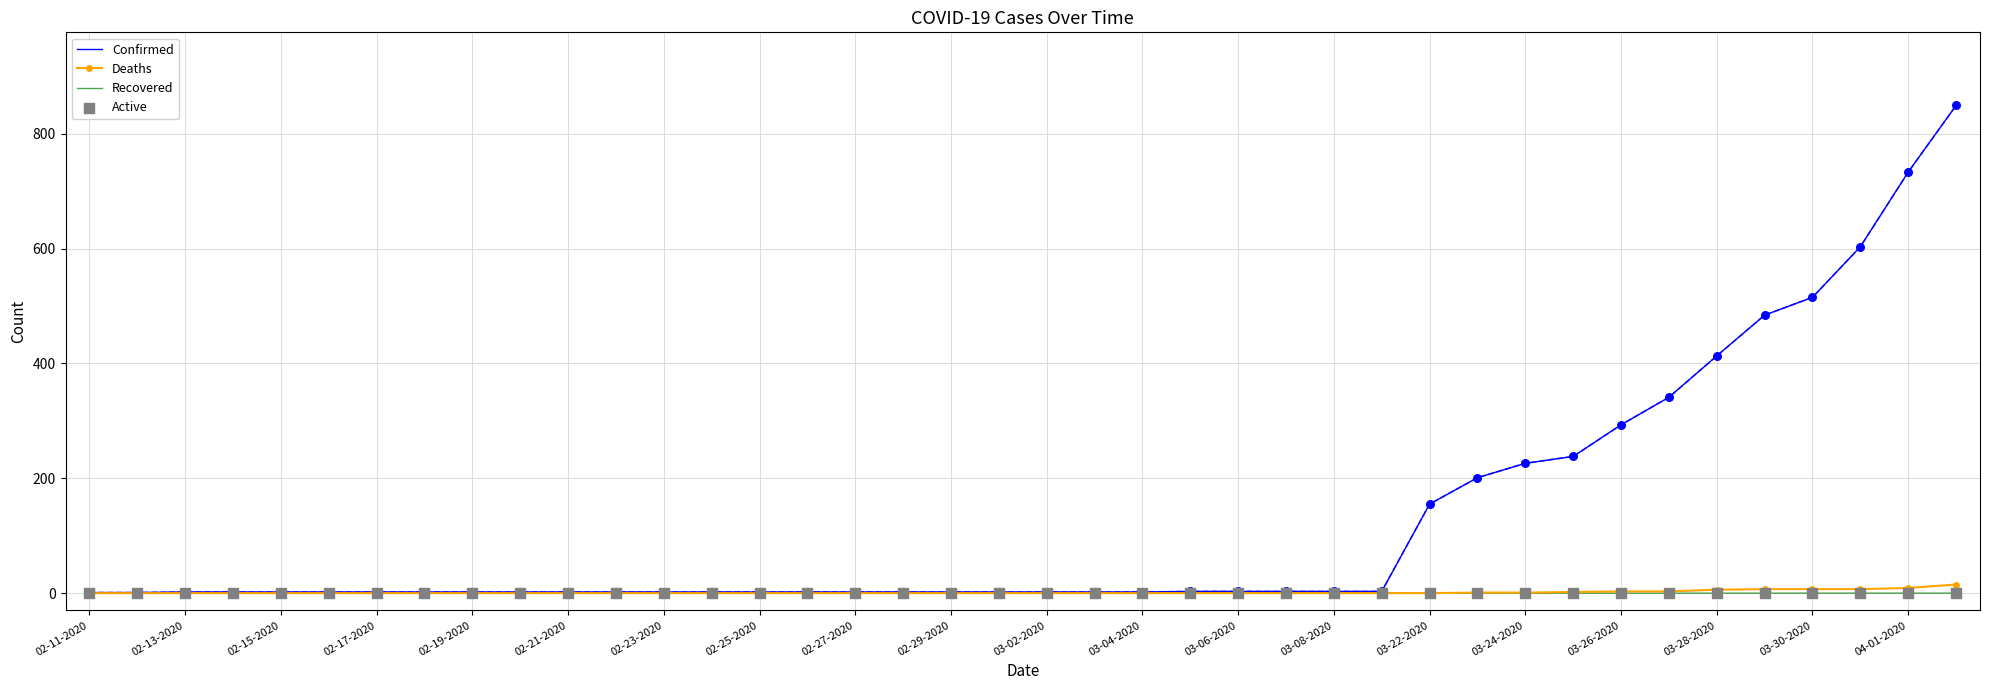

At how many categories does at least one series exceed 196?

11